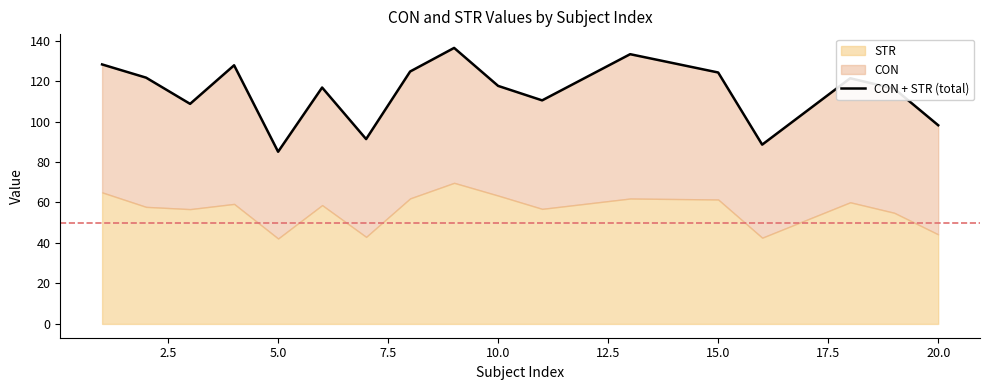

Is it true that the value at 20.0 is 210.7?

False